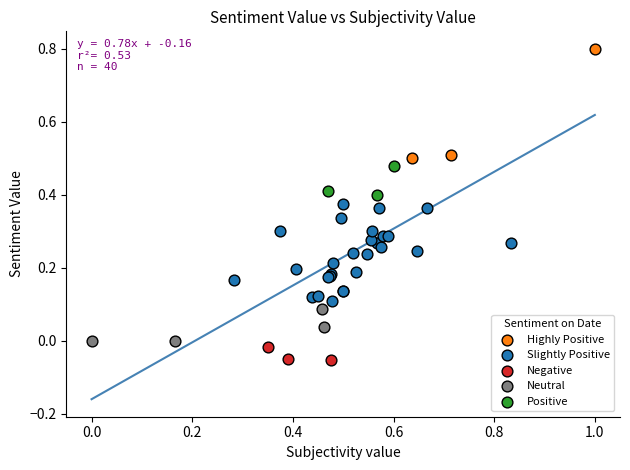

Which series has the widest spread of Y values?

Highly Positive